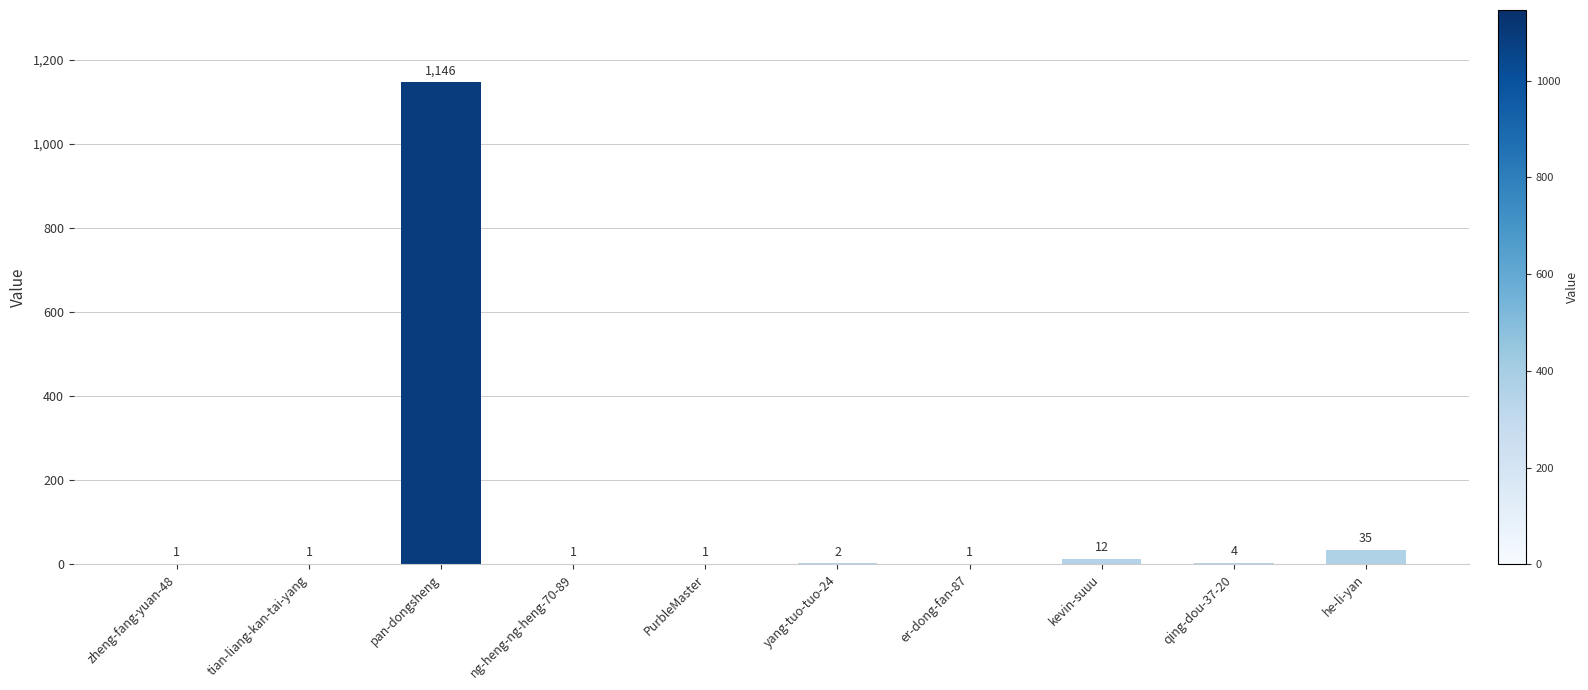

Which has a higher value, kevin-suuu or tian-liang-kan-tai-yang?

kevin-suuu